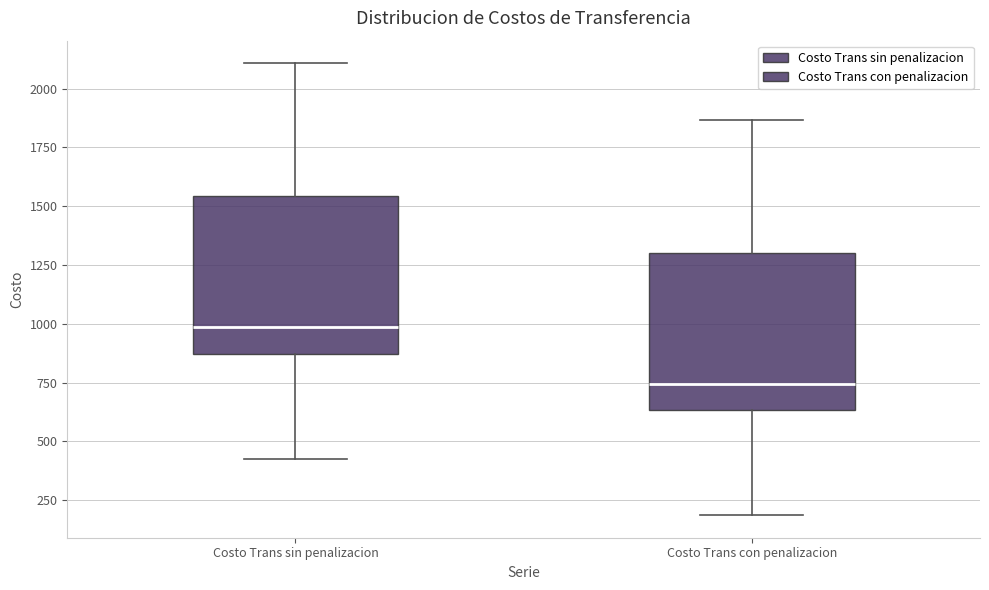

Where is the lower edge of the box for Costo Trans sin penalizacion on the y-axis? The values are not printed on the chart, so give them approximately, as read against the axis.

850